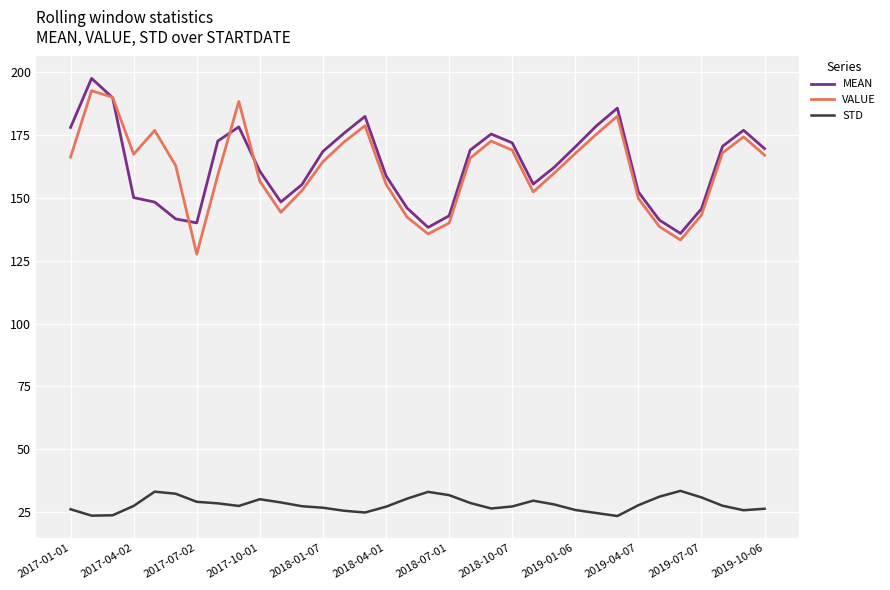

What is the lowest value of the STD series?

23.5